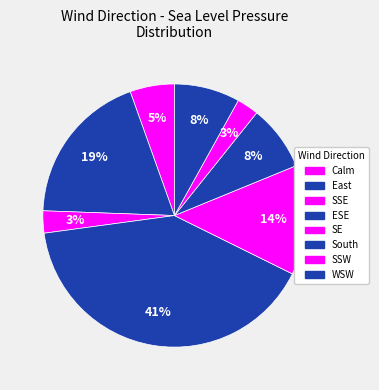

How many segments does this pie chart have?

8